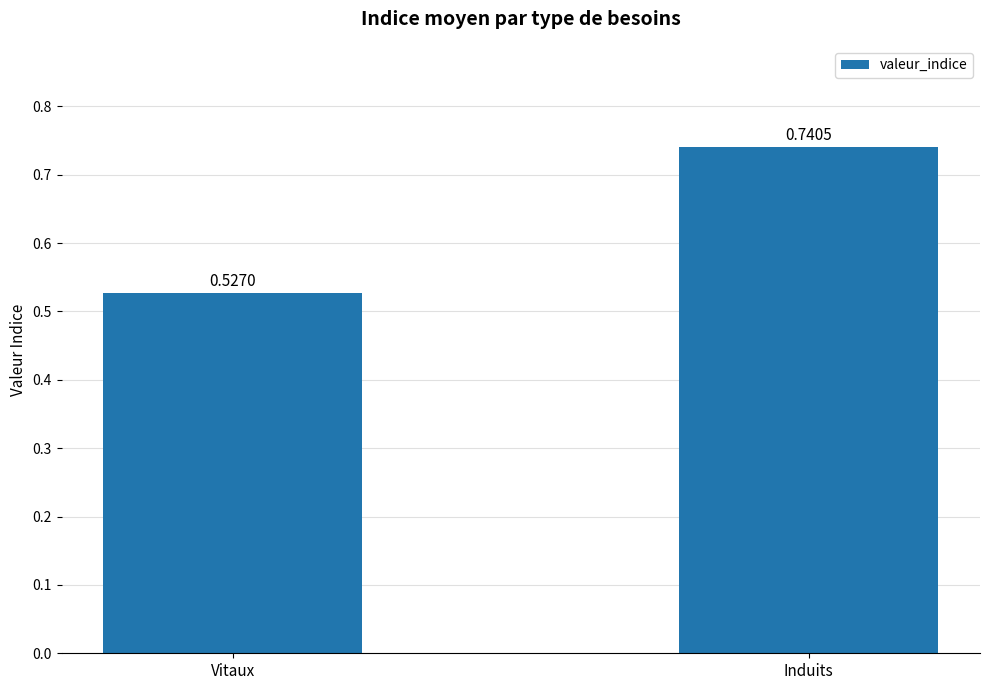

What is the change in value from Vitaux to Induits?

+0.2